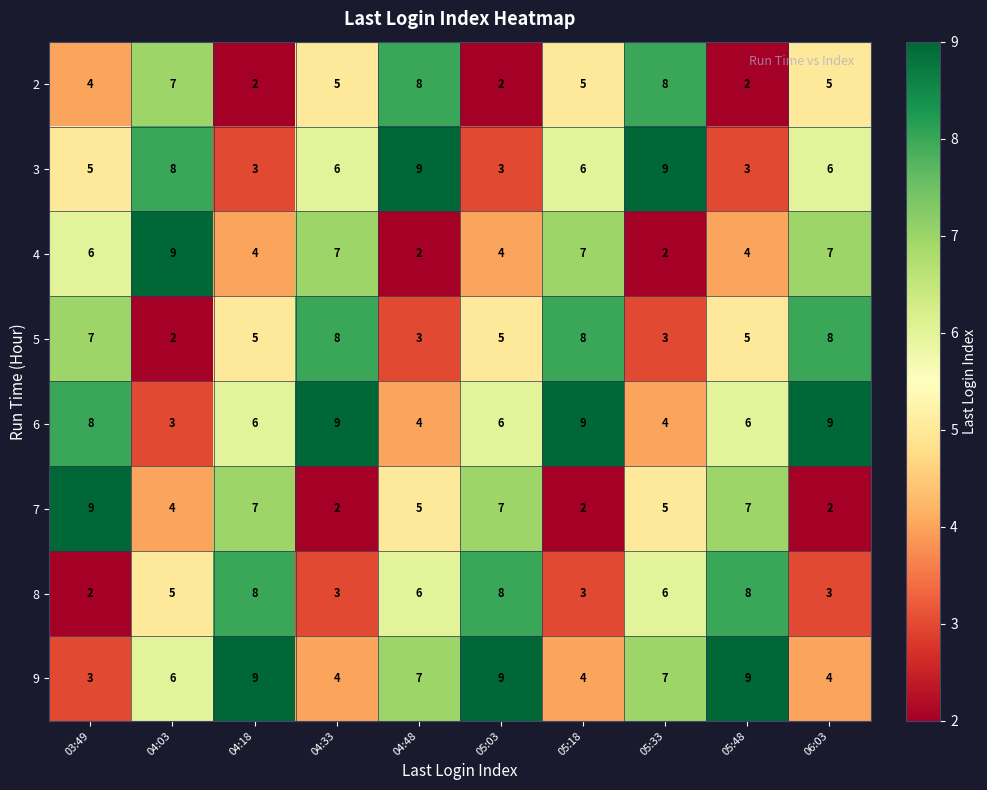

What is the minimum value shown in the chart?

2